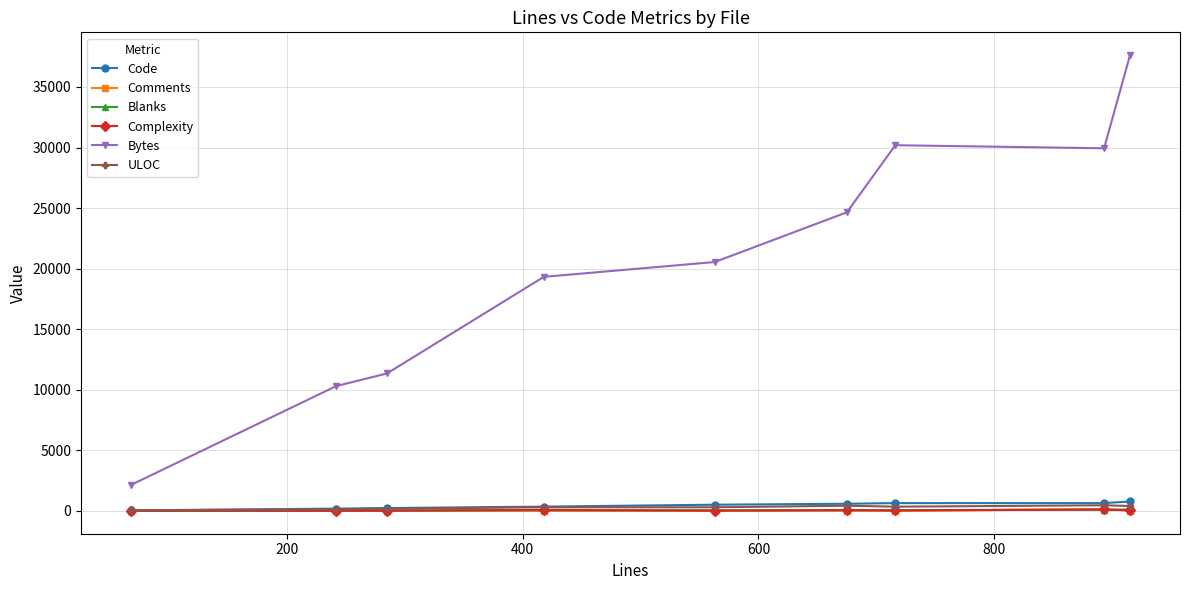

What are all the series names shown in the legend?

Code, Comments, Blanks, Complexity, Bytes, ULOC